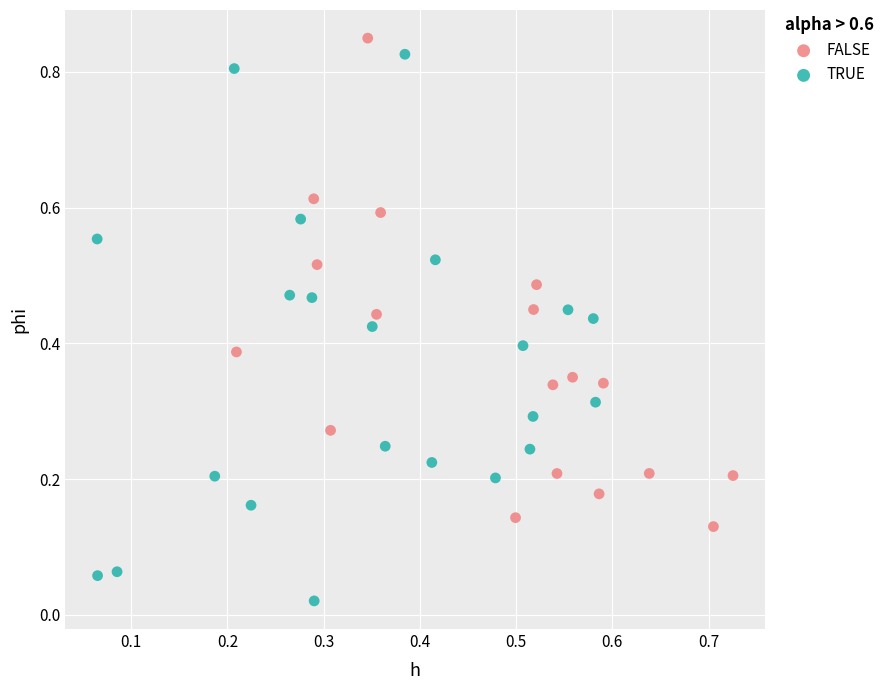

What are all the series names shown in the legend?

FALSE, TRUE